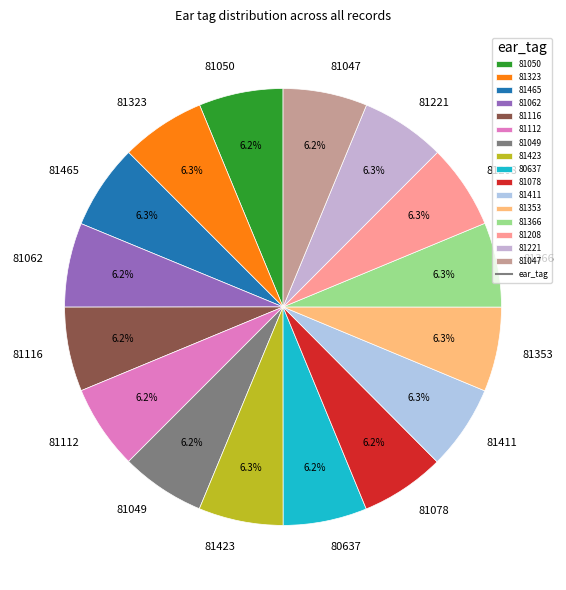

The 81208 slice represents 6% of the pie. True or false?

True